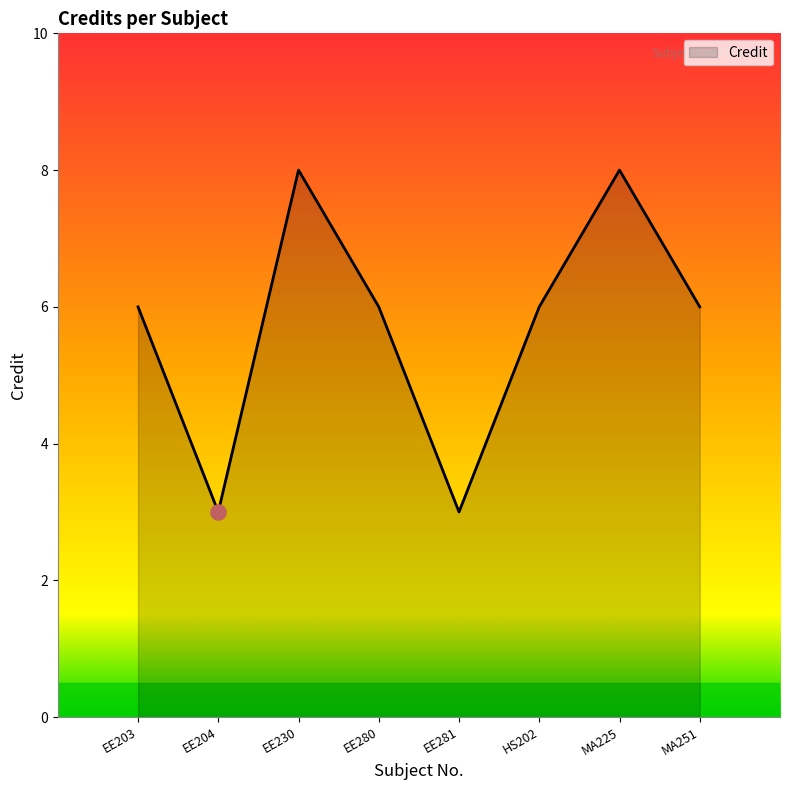

What is the ratio of the value at EE280 to the value at EE203?

1.0